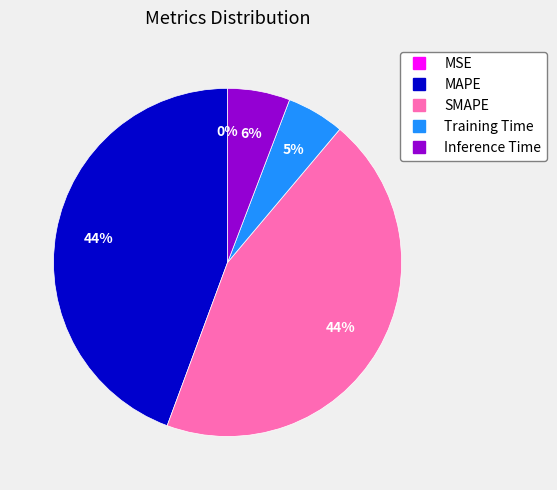

To the nearest percent, what portion does Inference Time represent?

6%